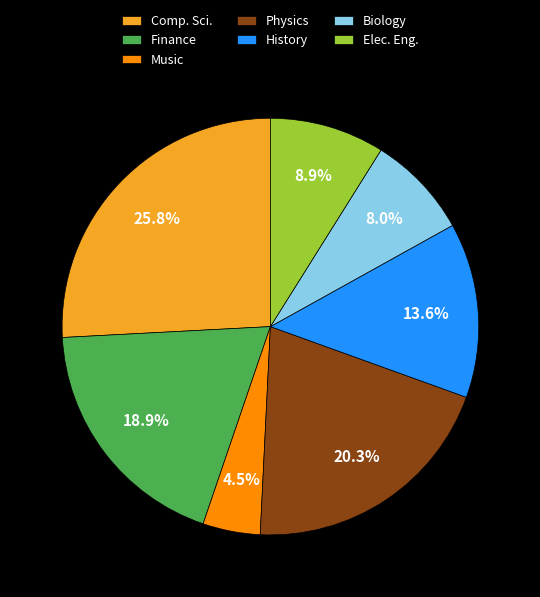

True or false: Elec. Eng. accounts for 9% of the total.

True